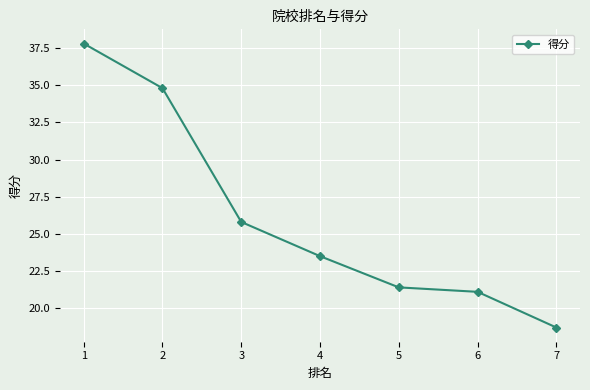

What is the difference between the values at 3 and 2?

9.0